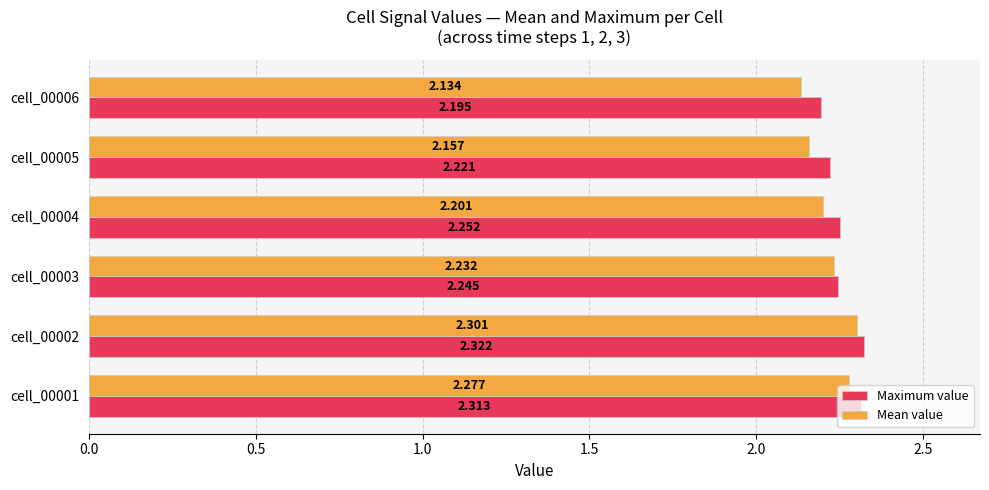

At how many categories does at least one series exceed 2?

6